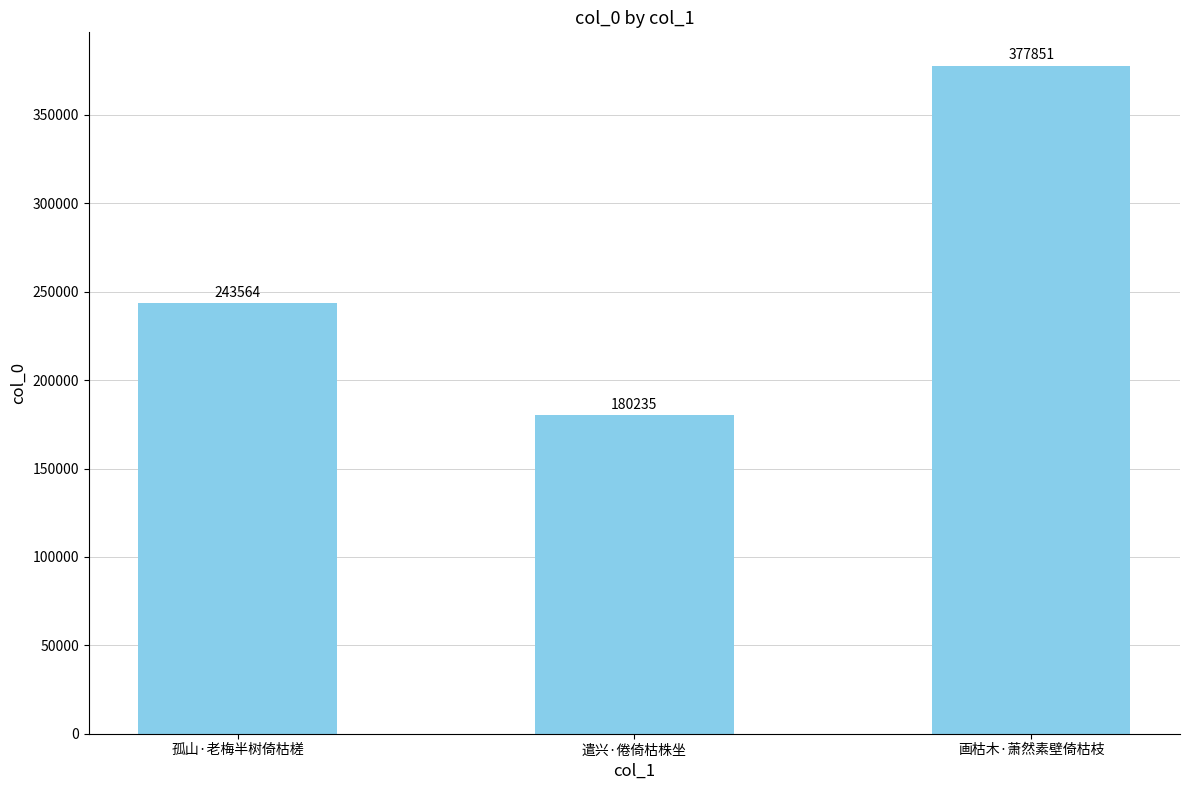

Reading right to left, list all the values displayed in this chart.

画枯木·萧然素壁倚枯枝=377851	遣兴·倦倚枯株坐=180235	孤山·老梅半树倚枯槎=243564